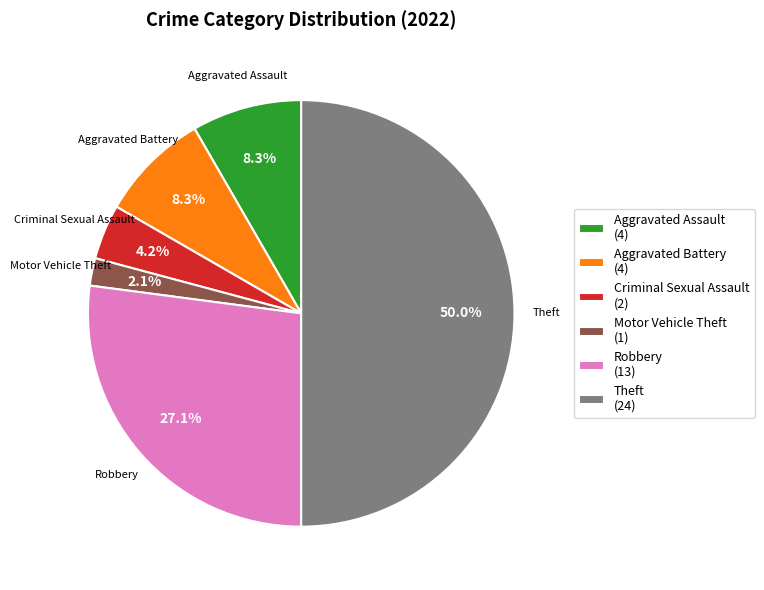

How much of the chart is everything except Criminal Sexual Assault (2)?

95.8%